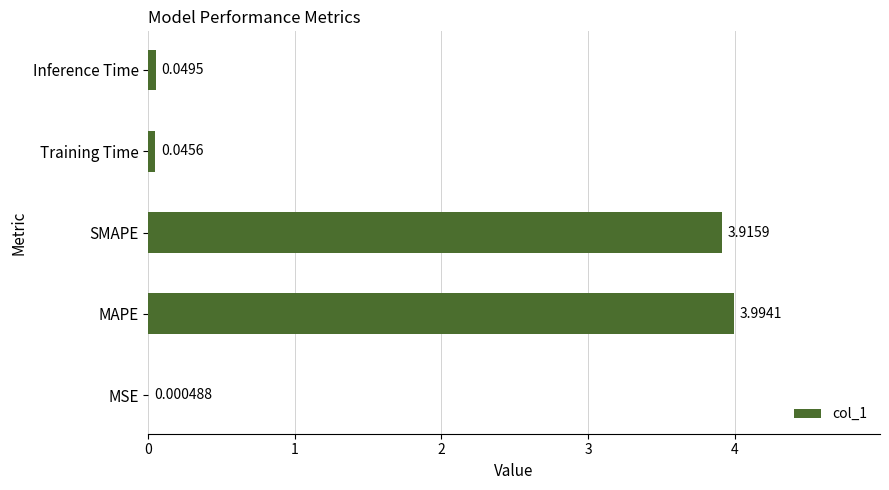

Which has a higher value, MAPE or MSE?

MAPE